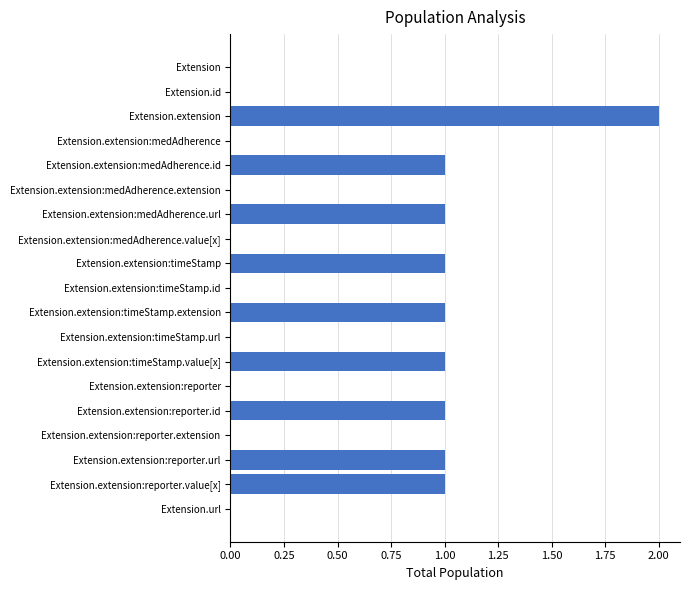

Reading bottom to top, transcribe all the data shown in this chart.

Extension.url=0	Extension.extension:reporter.value[x]=1	Extension.extension:reporter.url=1	Extension.extension:reporter.extension=0	Extension.extension:reporter.id=1	Extension.extension:reporter=0	Extension.extension:timeStamp.value[x]=1	Extension.extension:timeStamp.url=0	Extension.extension:timeStamp.extension=1	Extension.extension:timeStamp.id=0	Extension.extension:timeStamp=1	Extension.extension:medAdherence.value[x]=0	Extension.extension:medAdherence.url=1	Extension.extension:medAdherence.extension=0	Extension.extension:medAdherence.id=1	Extension.extension:medAdherence=0	Extension.extension=2	Extension.id=0	Extension=0